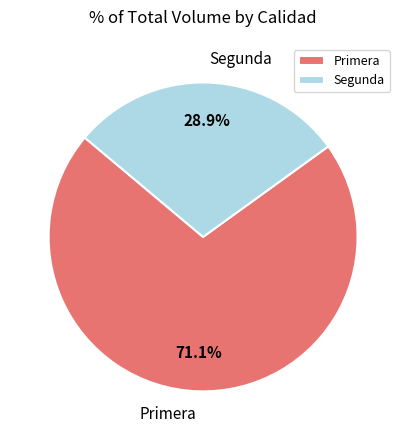

Between Segunda and Primera, which is larger?

Primera